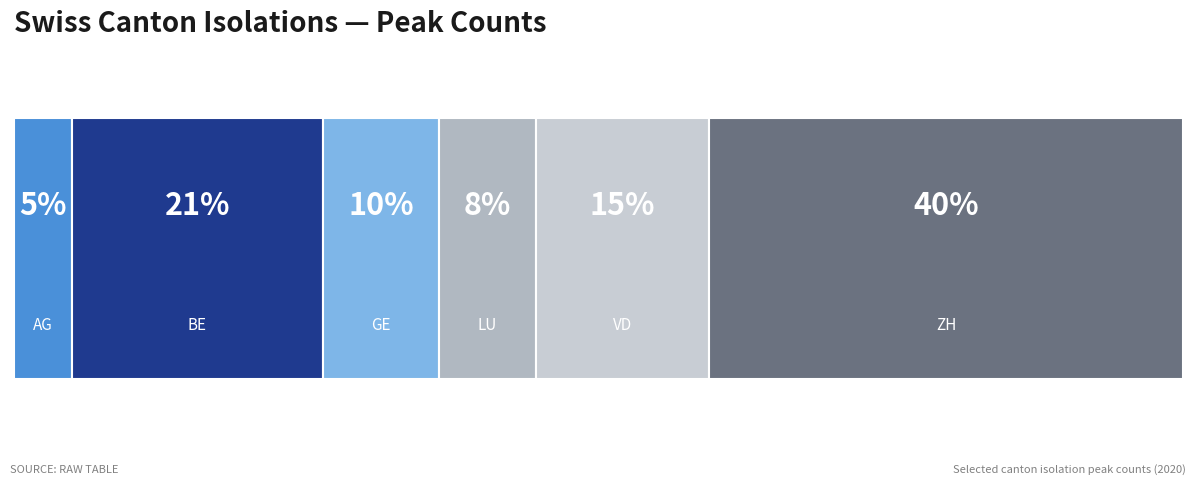

The chart shows a value of 8 at VD. True or false?

False